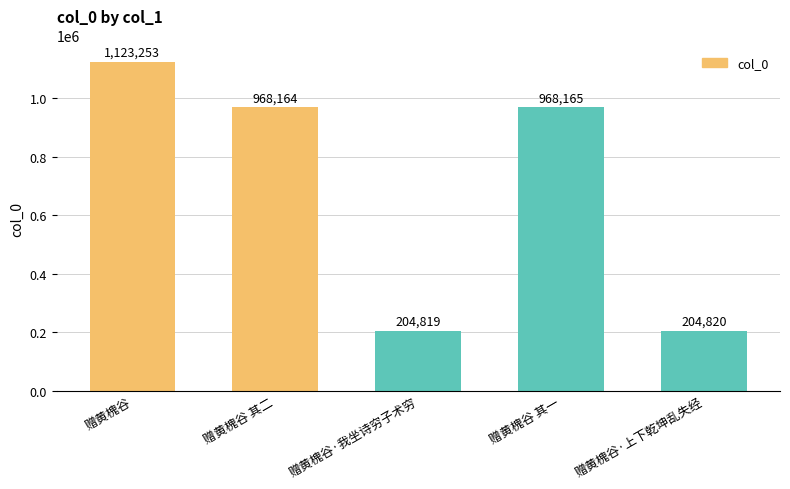

What is the difference between the values at 赠黄槐谷 其一 and 赠黄槐谷 其二?

1